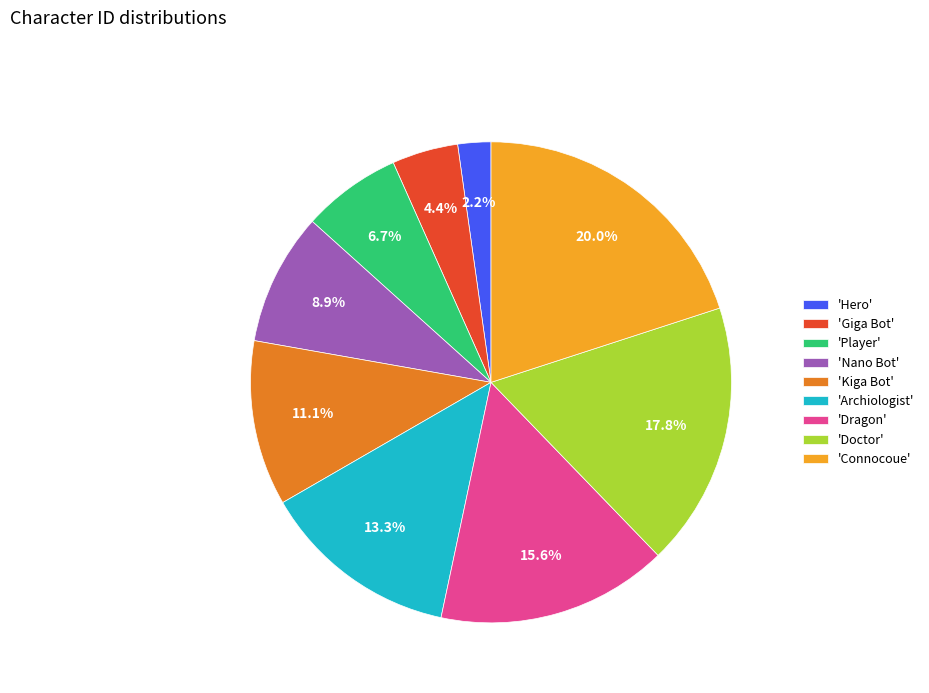

Which category has the biggest portion of the pie?

'Connocoue'